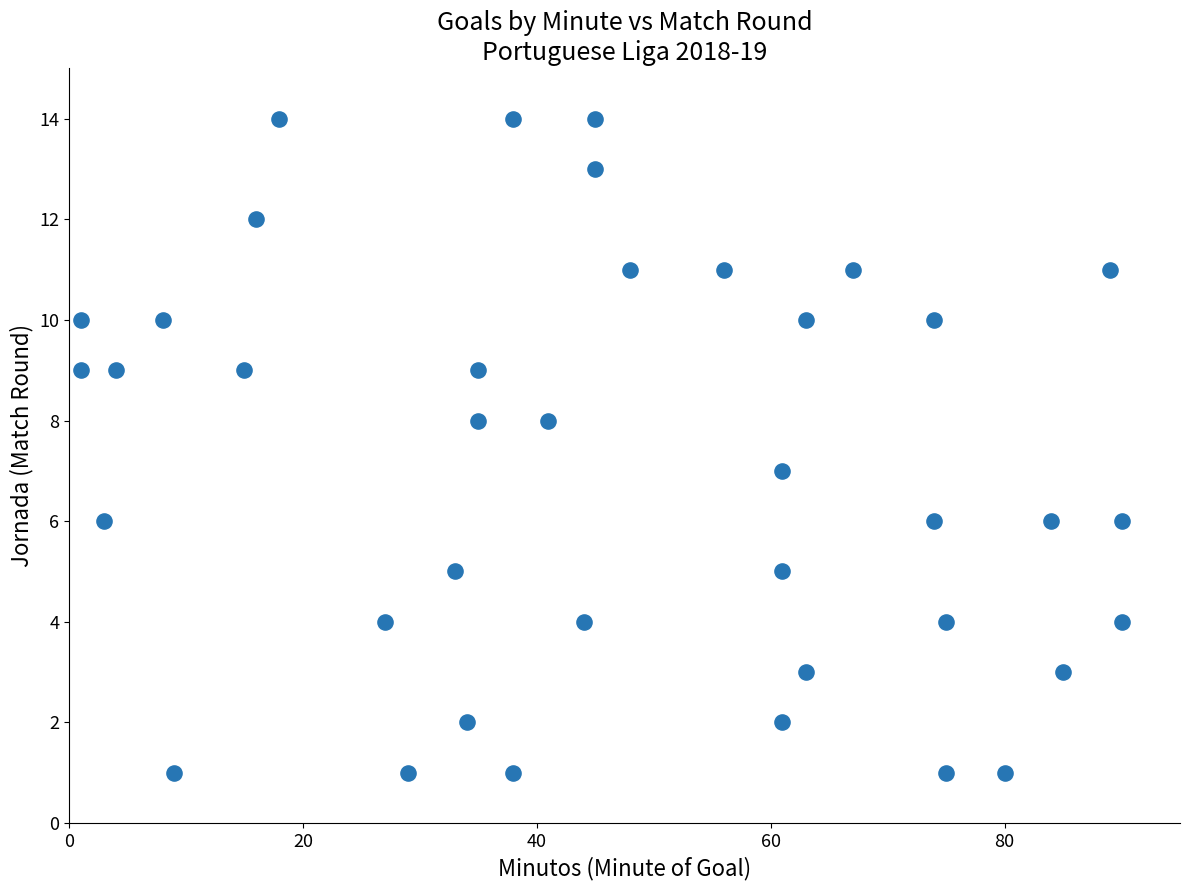

What is the range of Y values (max minus min)?

13